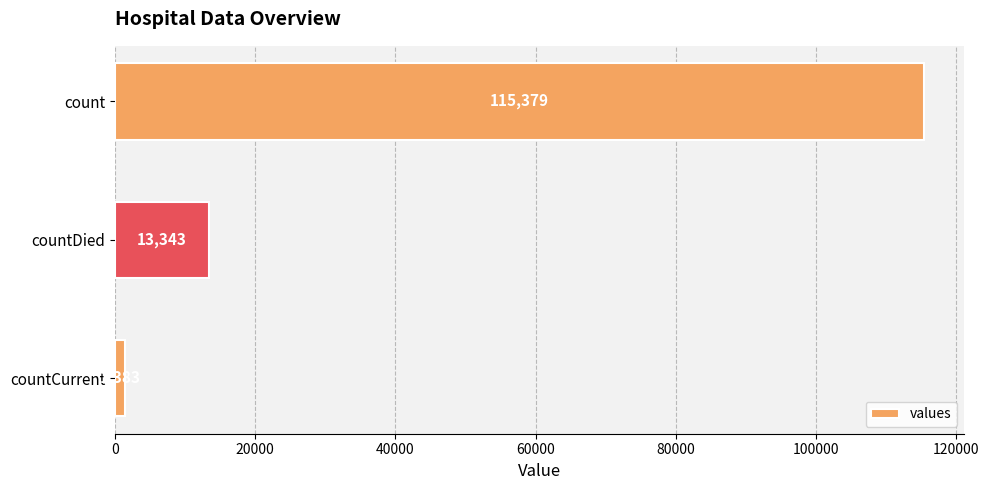

Does the chart contain stacked bars?

No